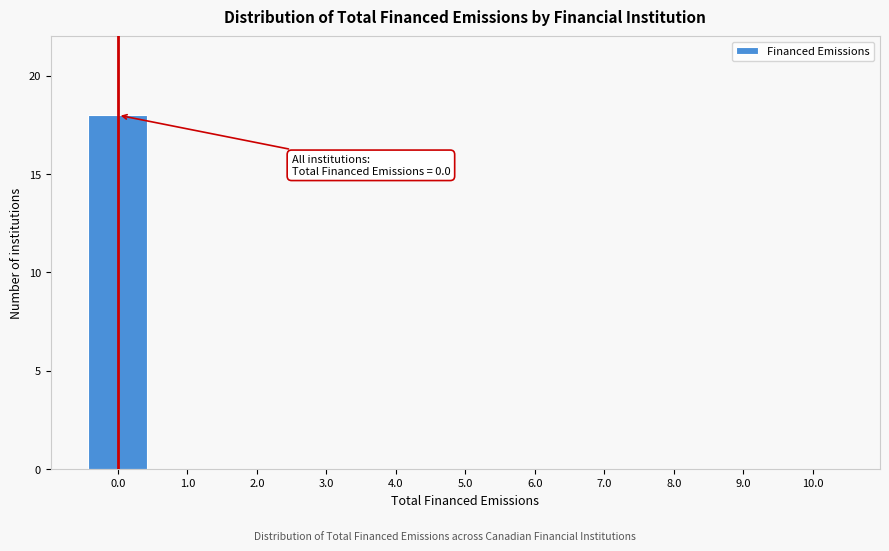

Reading left to right, list all the values displayed in this chart.

0.0=18	1.0=0	2.0=0	3.0=0	4.0=0	5.0=0	6.0=0	7.0=0	8.0=0	9.0=0	10.0=0